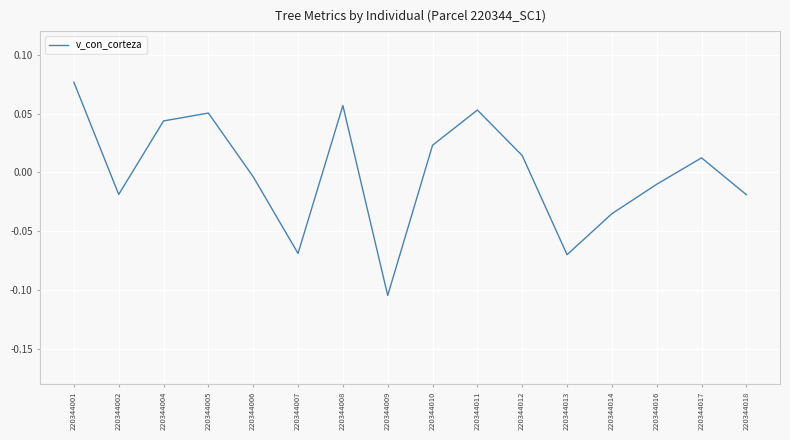

How many values are below 0?

8